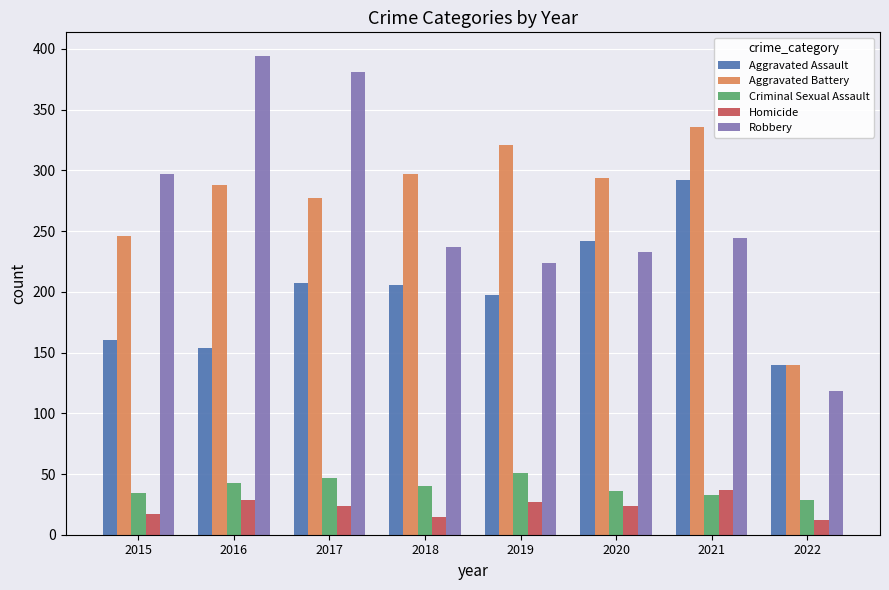

What is the sum of all Robbery values?

2128